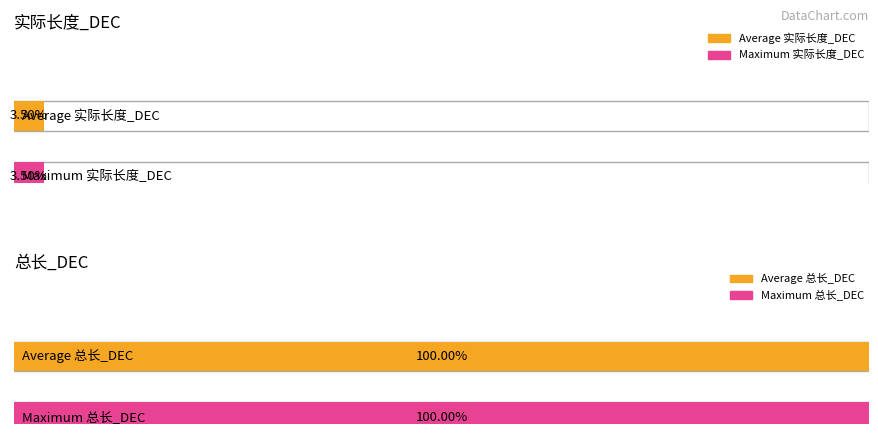

True or false: 和校验_DEC has a value of 19 at 2025-05-13.

False